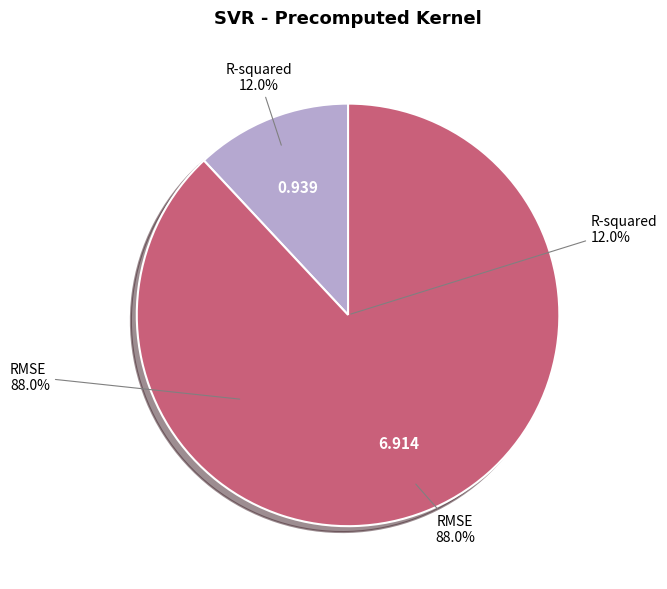

To the nearest percent, what is the average slice percentage?

50%